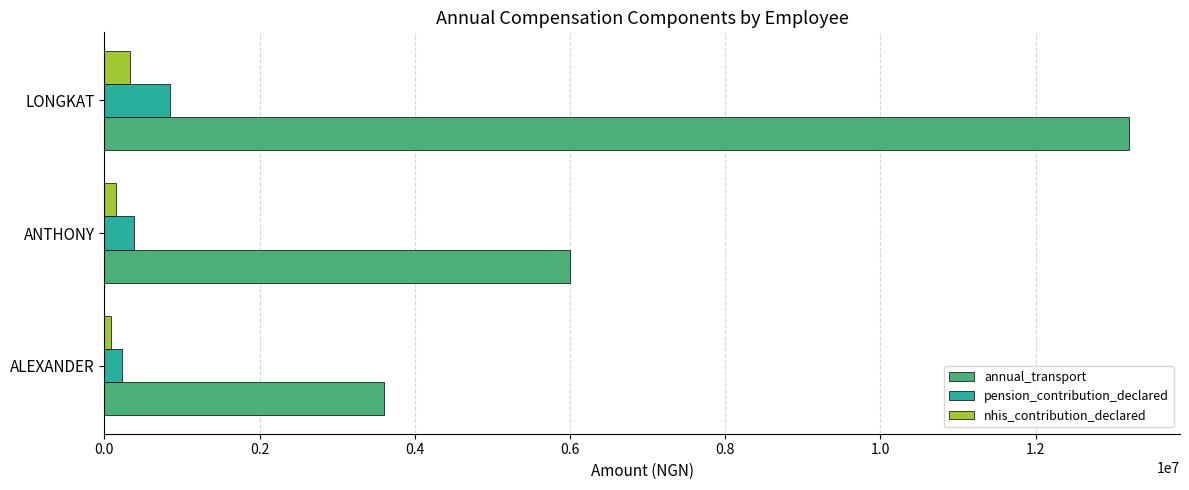

Which category has the highest value in the pension_contribution_declared series?

LONGKAT